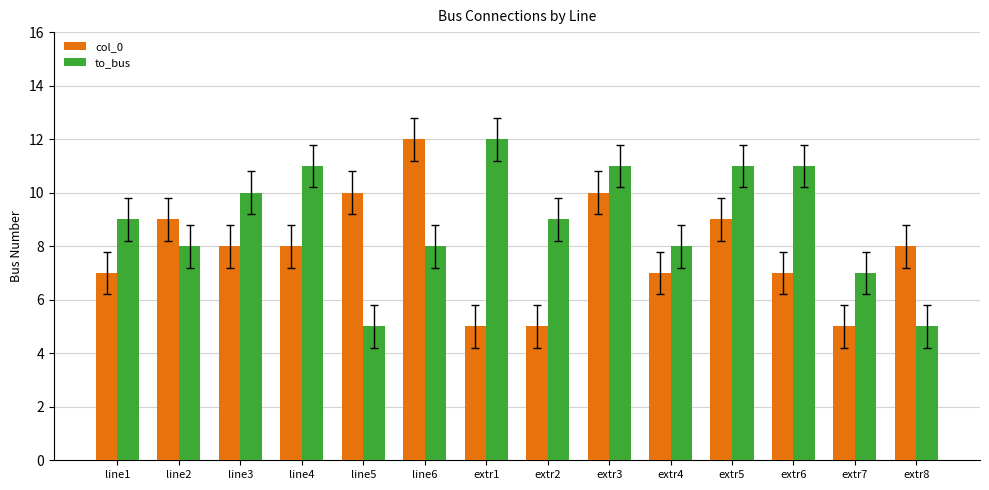

What is the total value across all series at line1?

16